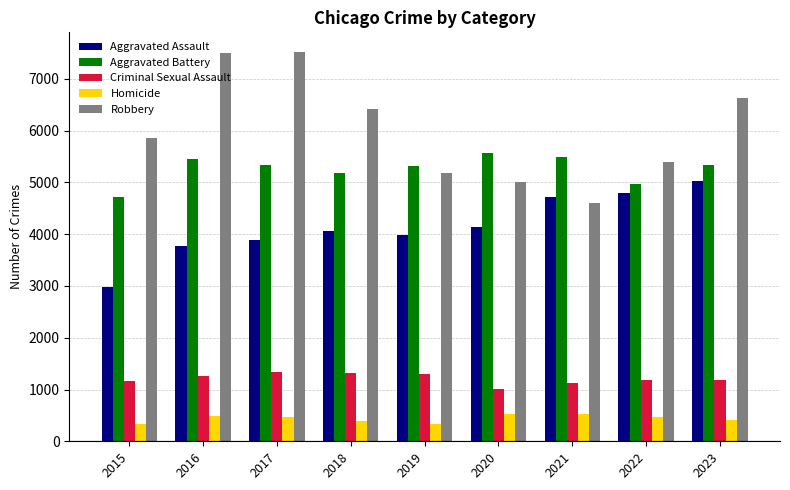

What are all the series names shown in the legend?

Aggravated Assault, Aggravated Battery, Criminal Sexual Assault, Homicide, Robbery